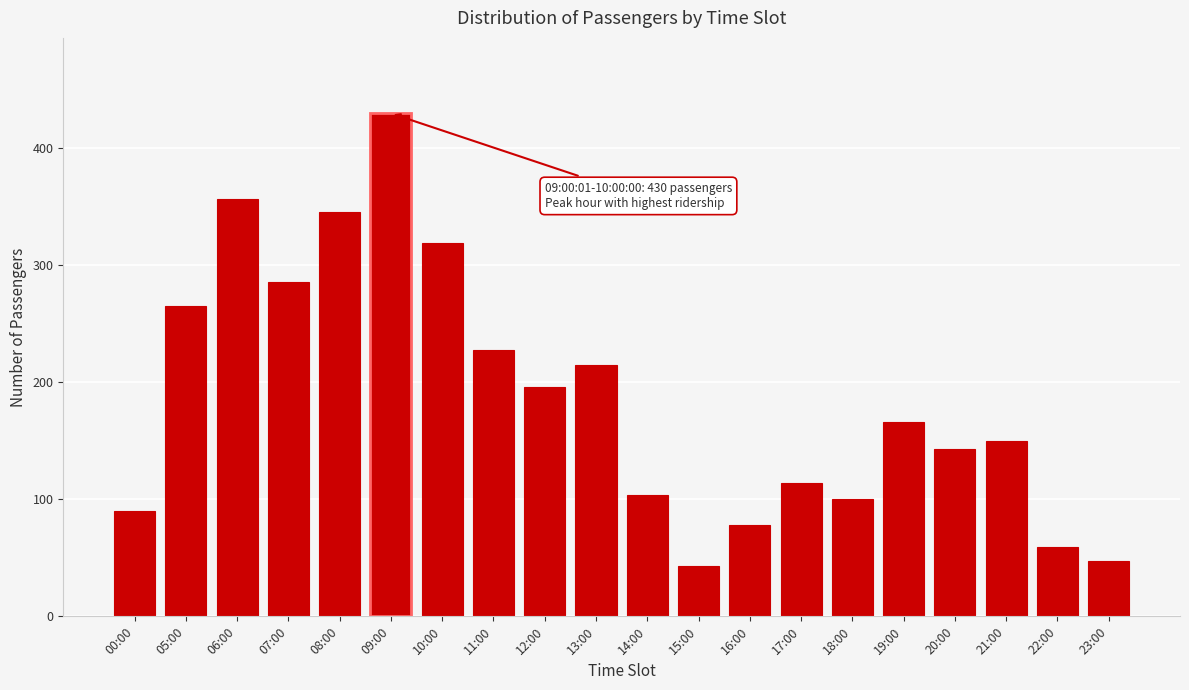

Reading left to right, what are all the values shown in this chart?

90	265	357	286	346	430	319	228	196	215	104	43	78	114	100	166	143	150	59	47